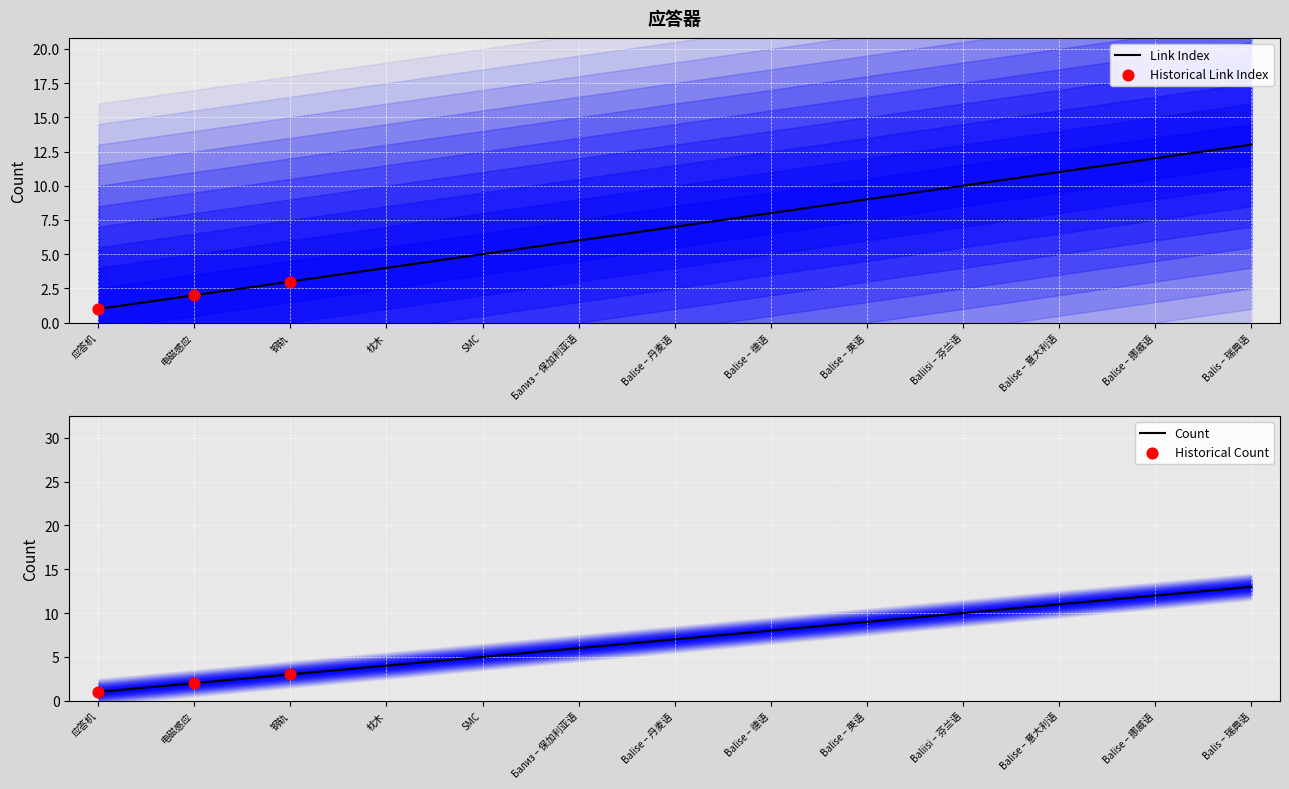

Approximately how many times larger is the value at 钢轨 compared to Balise – 丹麦语?

0.4